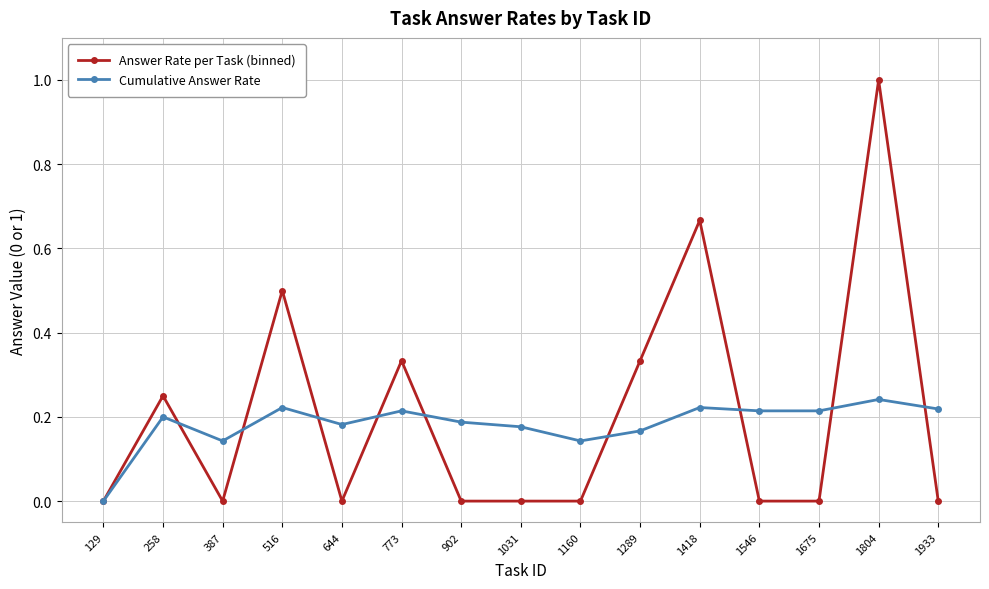

What is the maximum value shown in the chart?

1.0